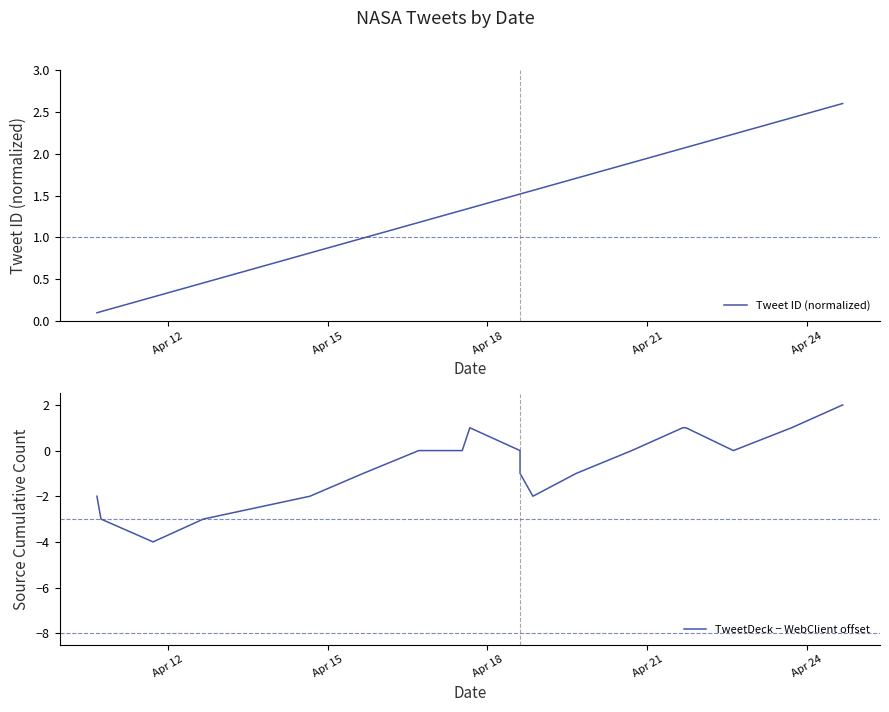

How many data points in TweetDeck − WebClient offset are above 0?

5